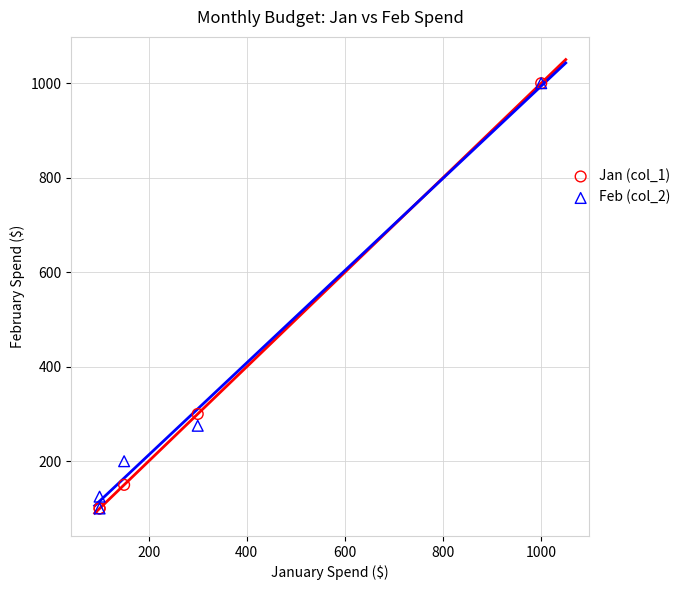

Across all series, what Y value is closest to 550?

300